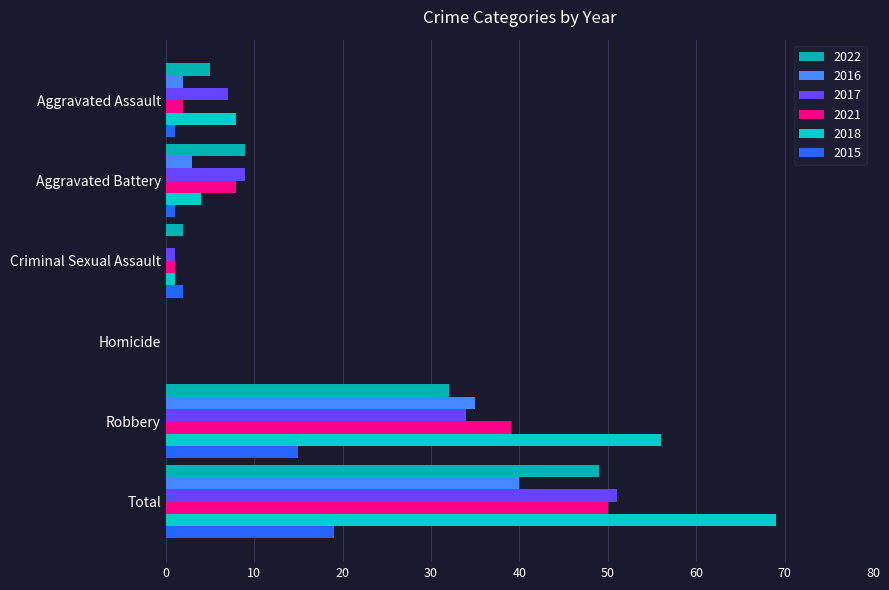

What is the average value of the 2022 series?

16